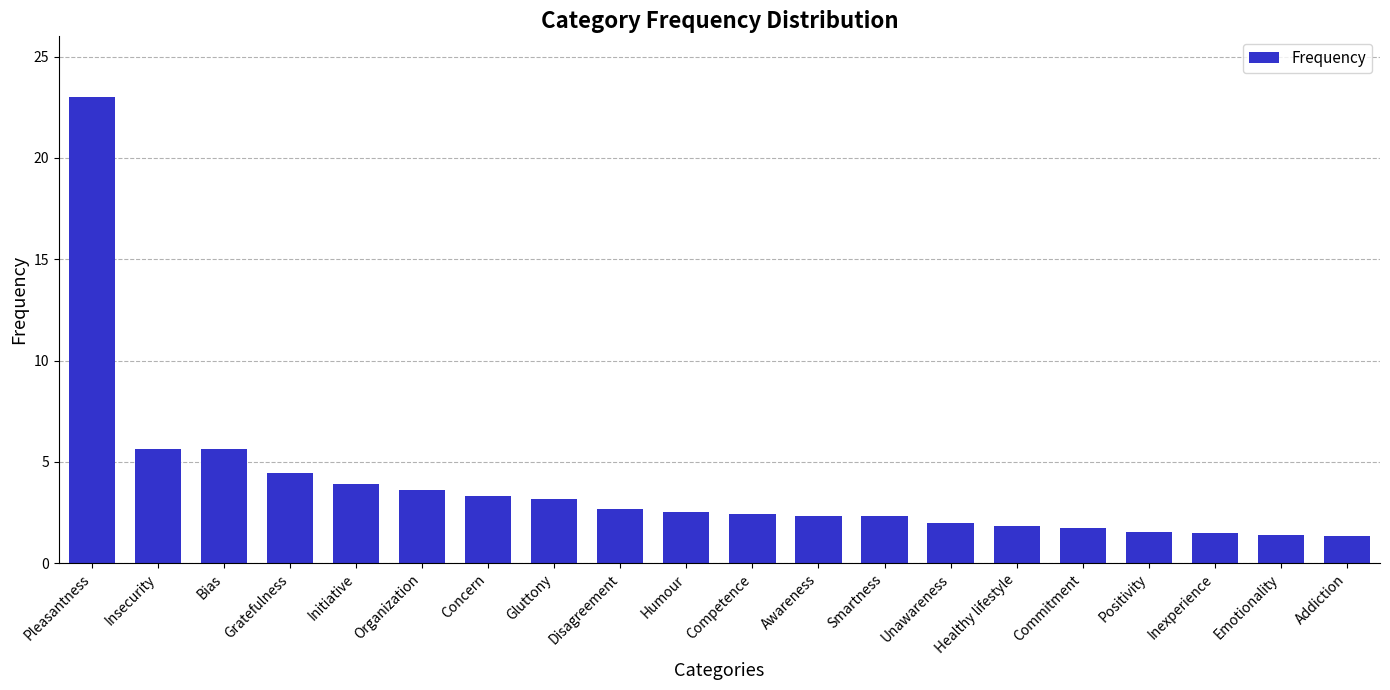

What is the difference between the maximum and minimum values?

21.7